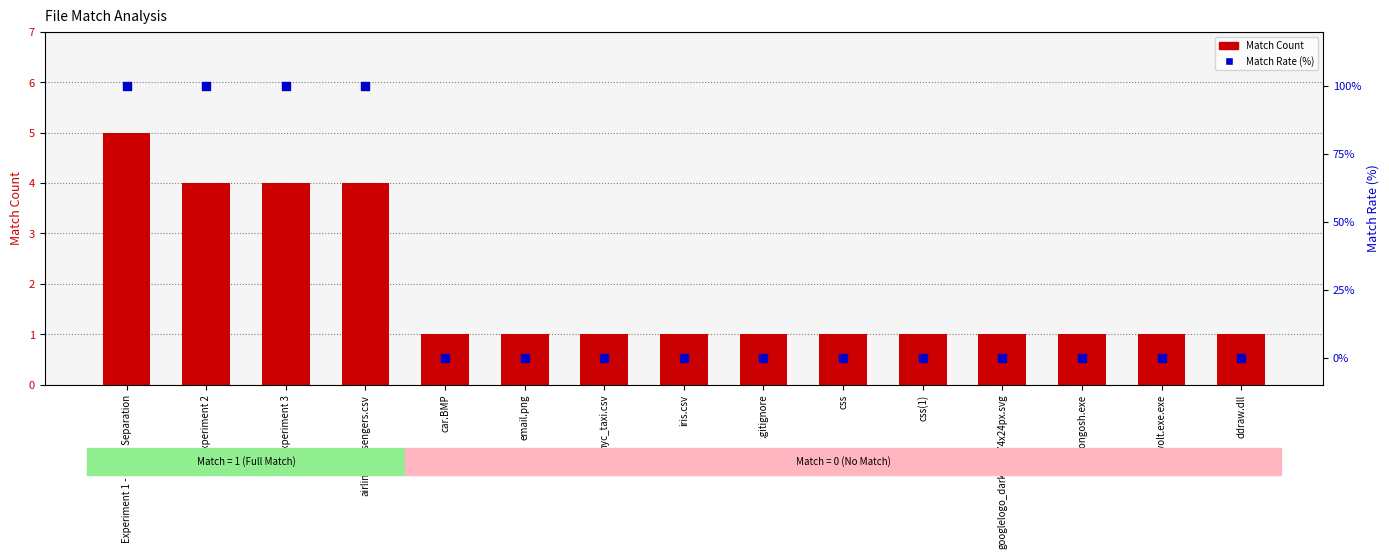

At which category is the sum across all series the highest?

Experiment 1 - Token Separation